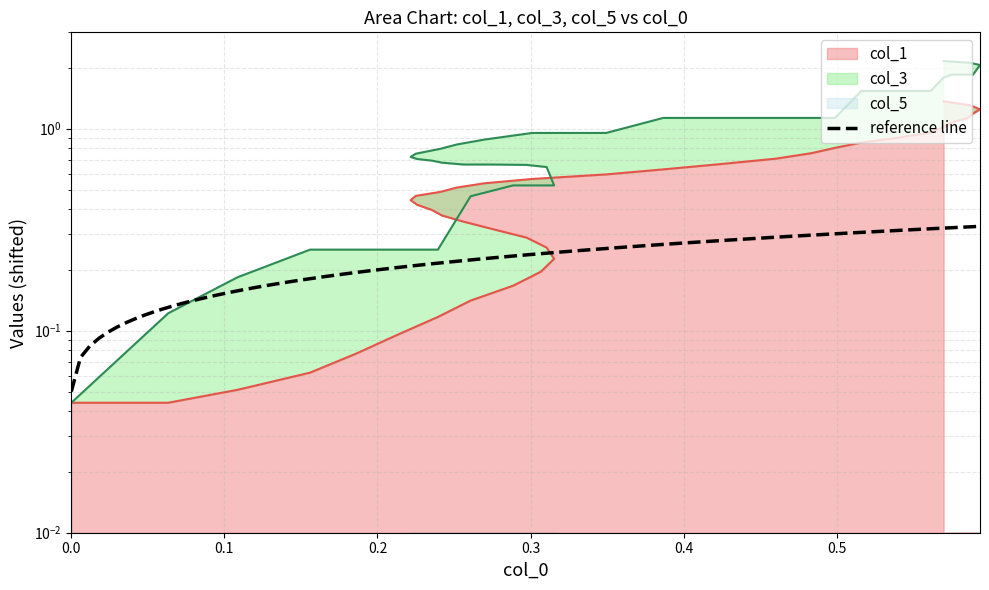

What is the difference between the highest and lowest values at 0.2?

0.1